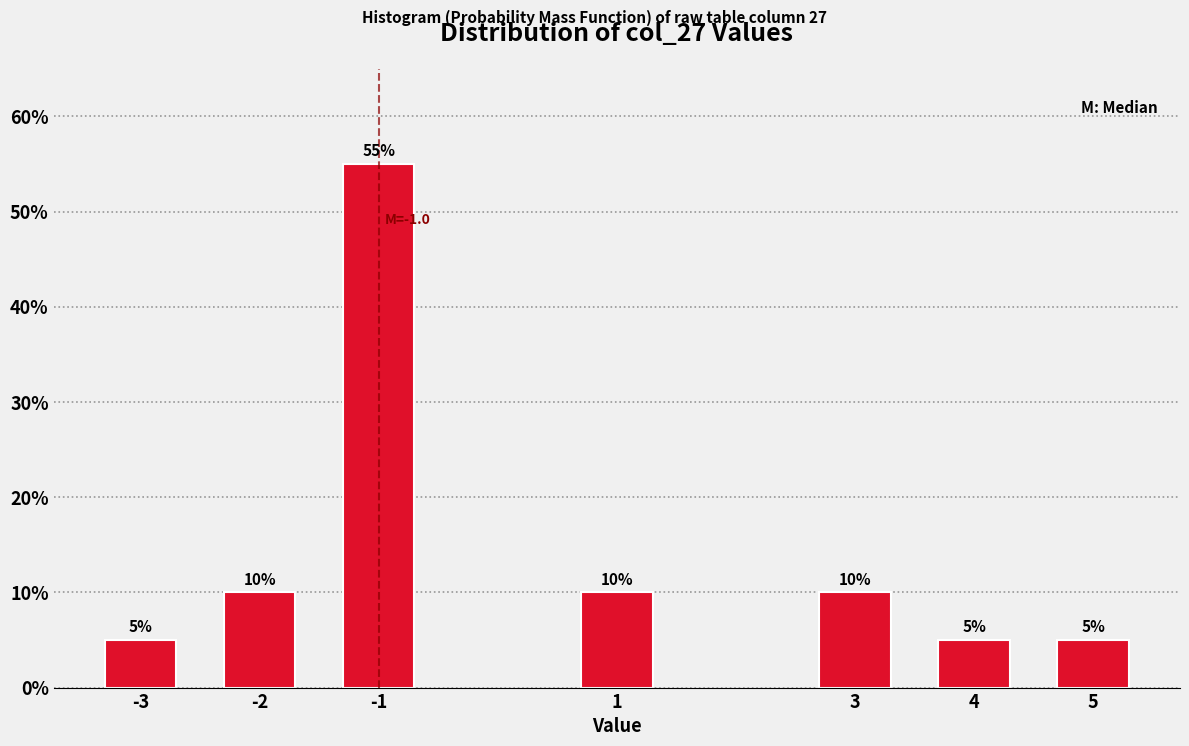

Reading right to left, what are all the values shown in this chart?

5=5.0	4=5.0	3=10.0	1=10.0	-1=55.0	-2=10.0	-3=5.0